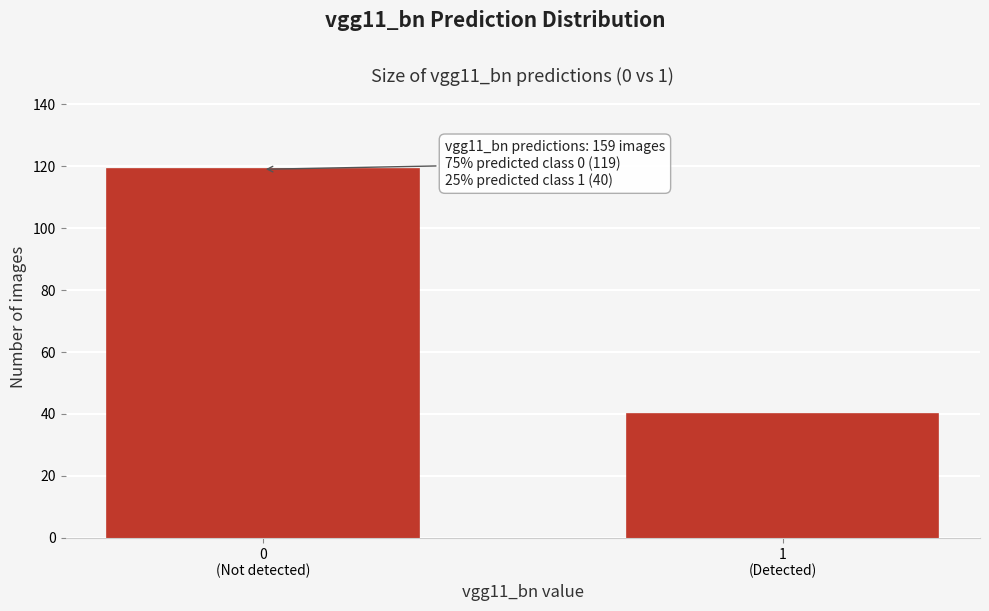

Reading left to right, transcribe all the data shown in this chart.

119	40